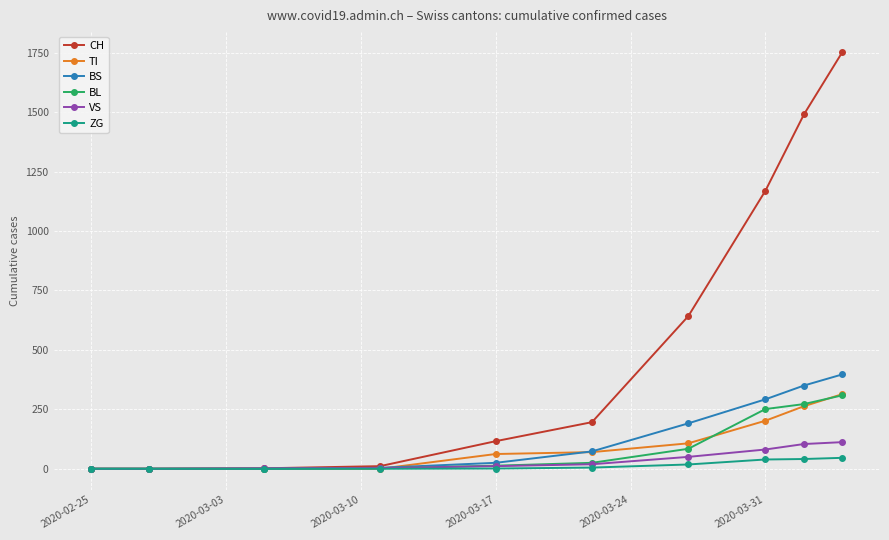

Which series has the widest spread of values?

CH